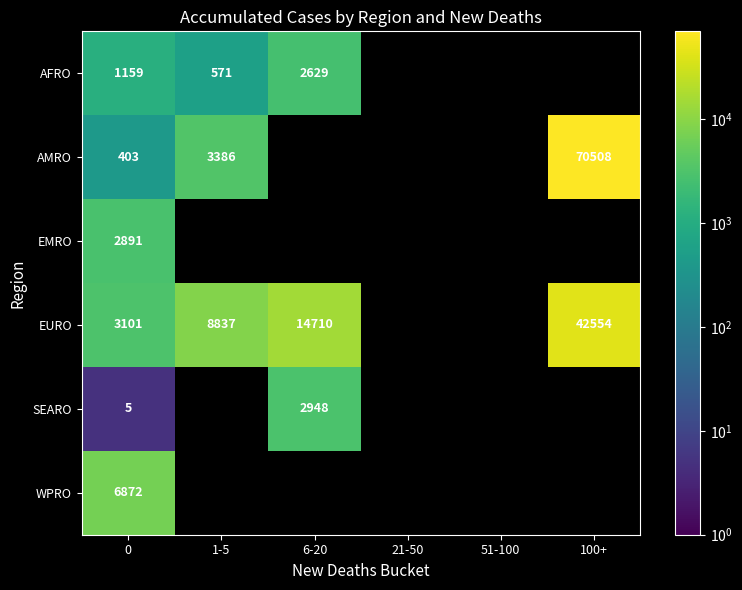

Is it true that SEARO equals 2948 at 6-20?

True